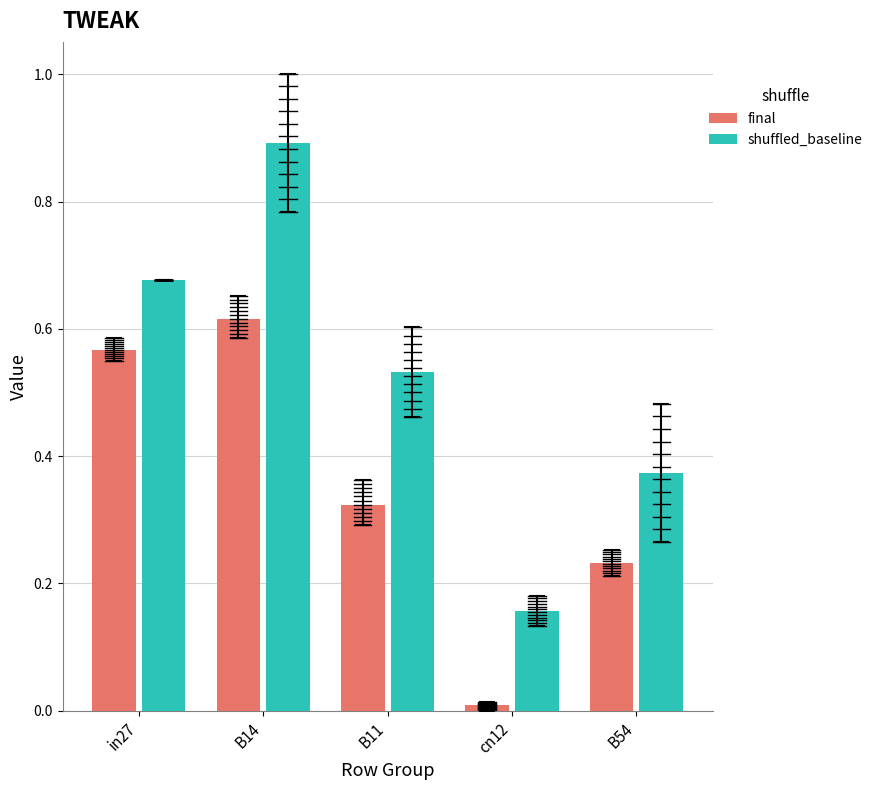

How many shuffled_baseline values are between 0 and 1?

5